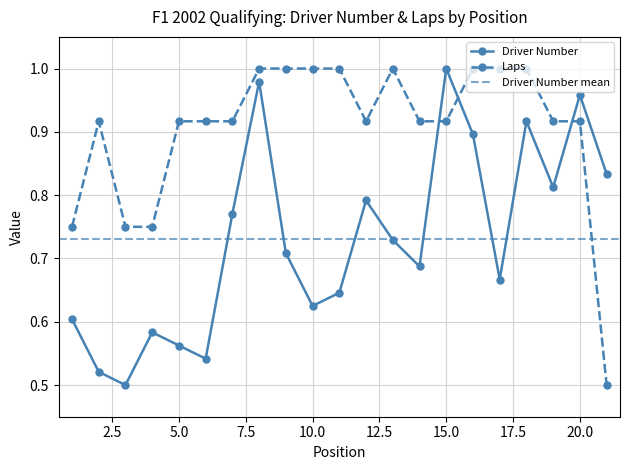

What is the difference between the second highest and minimum values in the Driver Number series?

0.5